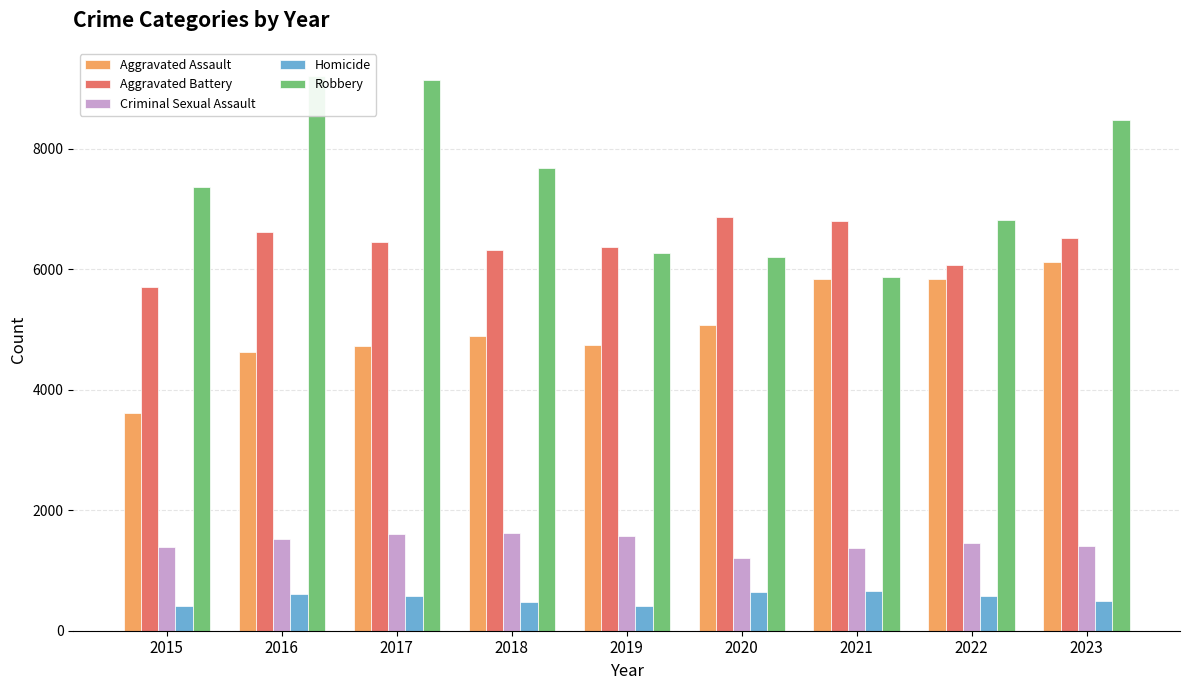

Which series changed the most between 2017 and 2018?

Robbery